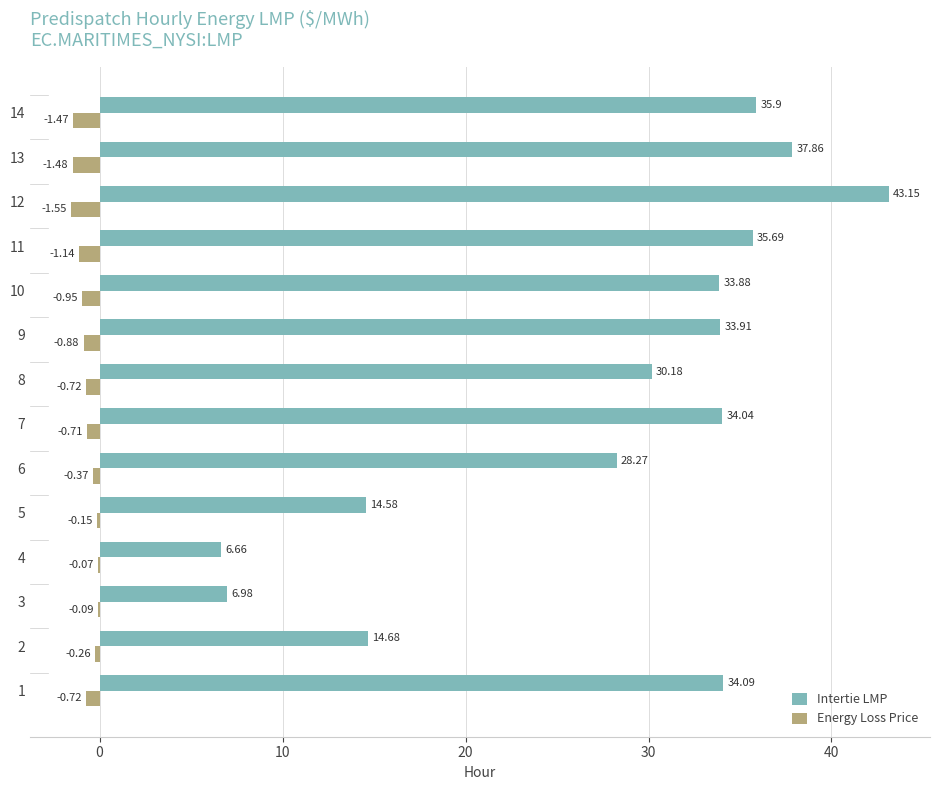

At which category is the sum across all series the highest?

12